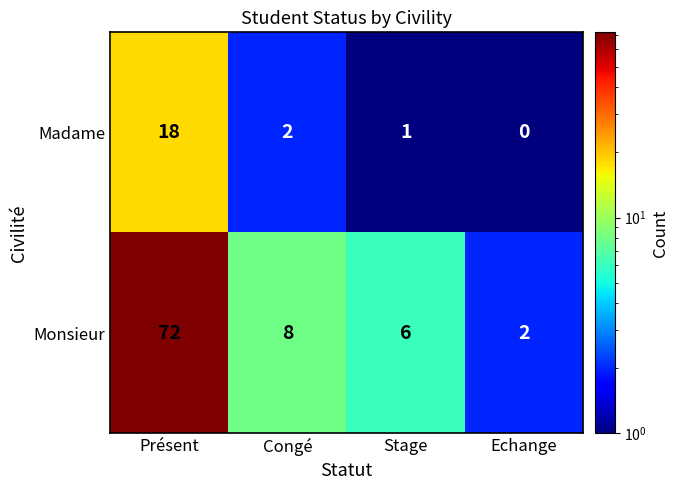

At which category is the sum across all series the highest?

Présent